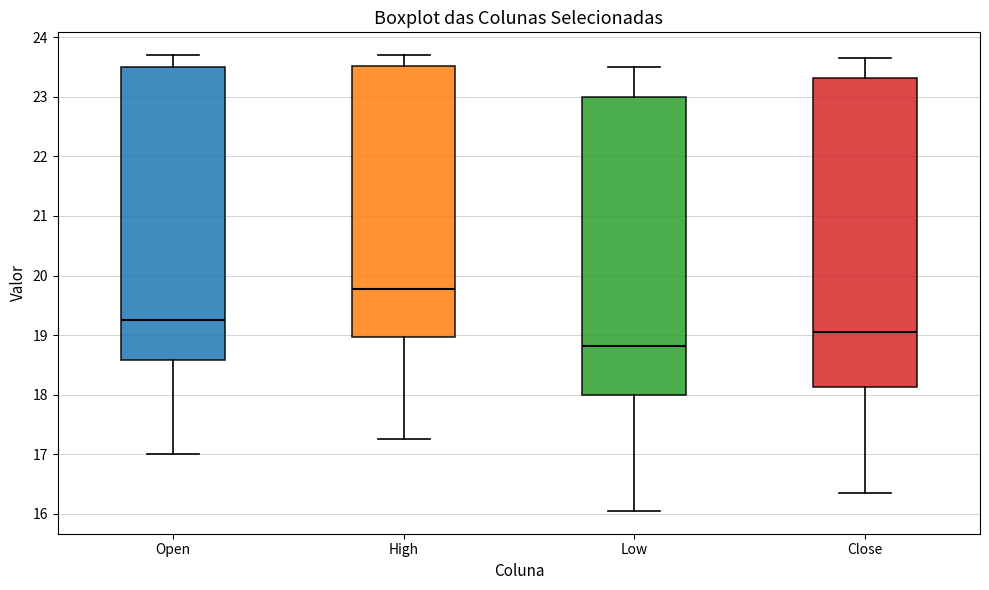

Where does the lower whisker of the box for Low end on the y-axis? The values are not printed on the chart, so give them approximately, as read against the axis.

16.1